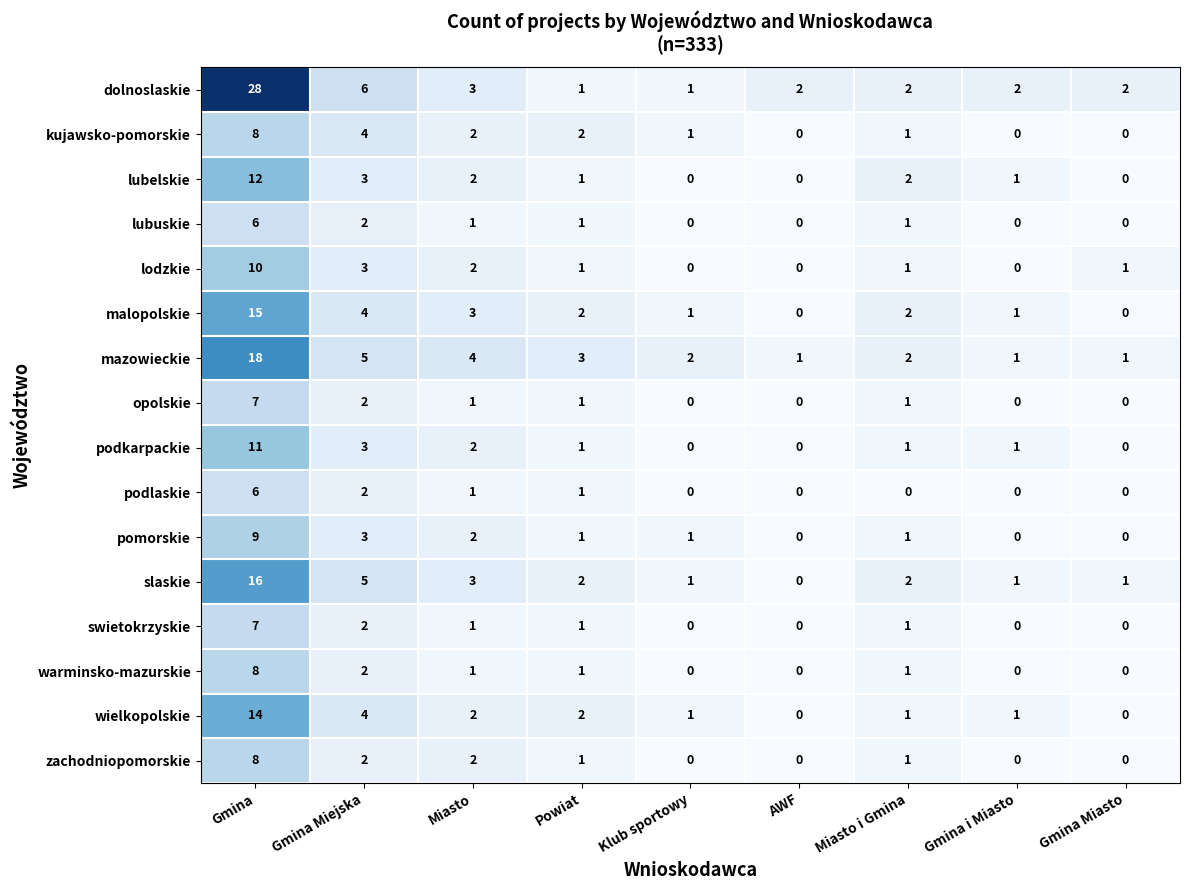

Which series has the largest range (max minus min)?

dolnoslaskie